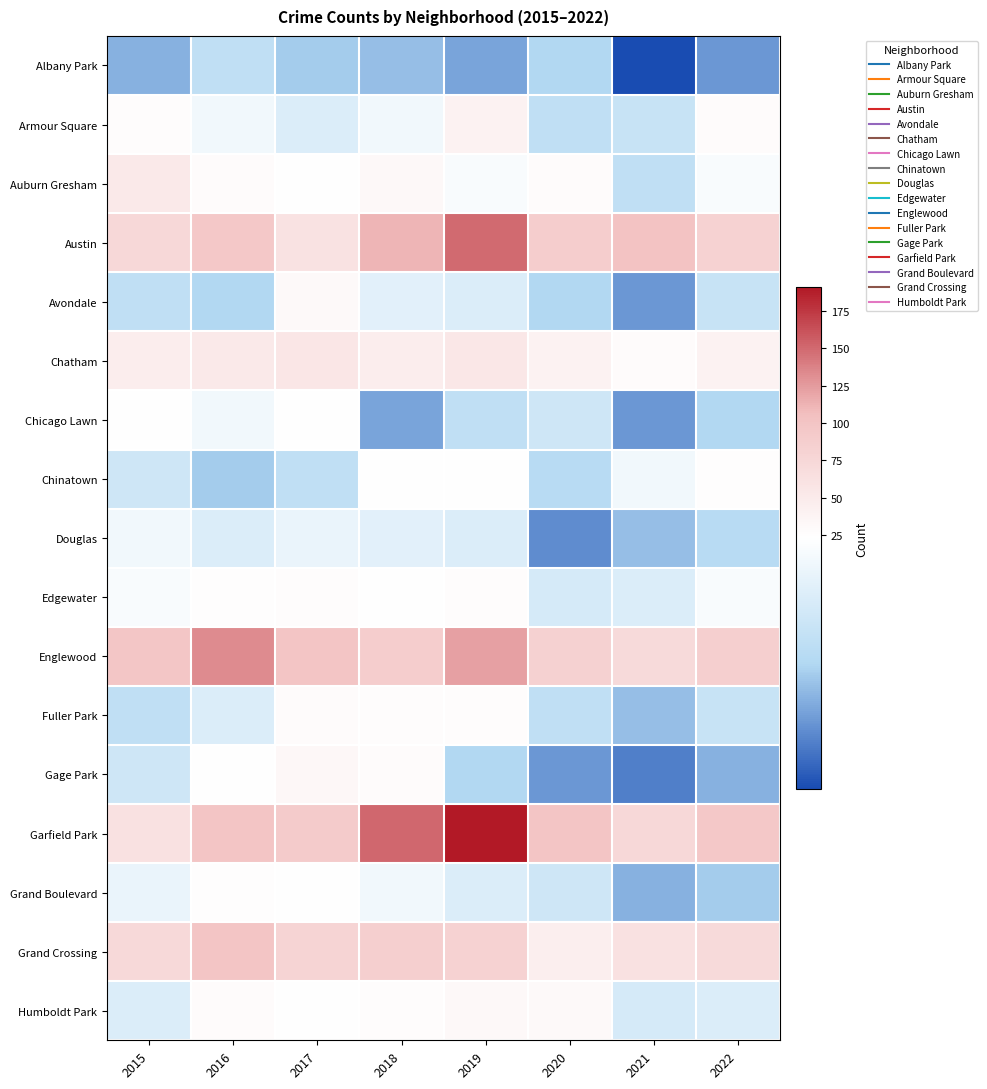

Reading right to left, extract all data points from this chart.

Albany Park: 2022=7	2021=1	2020=12	2019=8	2018=10	2017=11	2016=14	2015=9
Armour Square: 2022=27	2021=15	2020=14	2019=39	2018=21	2017=18	2016=21	2015=26
Auburn Gresham: 2022=22	2021=14	2020=28	2019=22	2018=32	2017=23	2016=28	2015=51
Austin: 2022=81	2021=101	2020=88	2019=149	2018=112	2017=61	2016=94	2015=73
Avondale: 2022=15	2021=7	2020=12	2019=18	2018=19	2017=30	2016=12	2015=14
Chatham: 2022=39	2021=28	2020=39	2019=54	2018=46	2017=55	2016=51	2015=46
Chicago Lawn: 2022=12	2021=7	2020=16	2019=14	2018=8	2017=24	2016=21	2015=23
Chinatown: 2022=25	2021=21	2020=13	2019=24	2018=24	2017=14	2016=11	2015=16
Douglas: 2022=13	2021=10	2020=6	2019=18	2018=19	2017=20	2016=18	2015=21
Edgewater: 2022=22	2021=18	2020=17	2019=26	2018=24	2017=26	2016=25	2015=22
Englewood: 2022=85	2021=71	2020=83	2019=122	2018=88	2017=99	2016=132	2015=97
Fuller Park: 2022=15	2021=10	2020=14	2019=26	2018=26	2017=27	2016=18	2015=14
Gage Park: 2022=9	2021=5	2020=7	2019=12	2018=28	2017=33	2016=23	2015=16
Garfield Park: 2022=95	2021=74	2020=98	2019=191	2018=151	2017=91	2016=98	2015=62
Grand Boulevard: 2022=11	2021=9	2020=16	2019=18	2018=21	2017=23	2016=25	2015=20
Grand Crossing: 2022=71	2021=62	2020=44	2019=81	2018=85	2017=79	2016=99	2015=72
Humboldt Park: 2022=18	2021=17	2020=30	2019=31	2018=26	2017=24	2016=27	2015=18